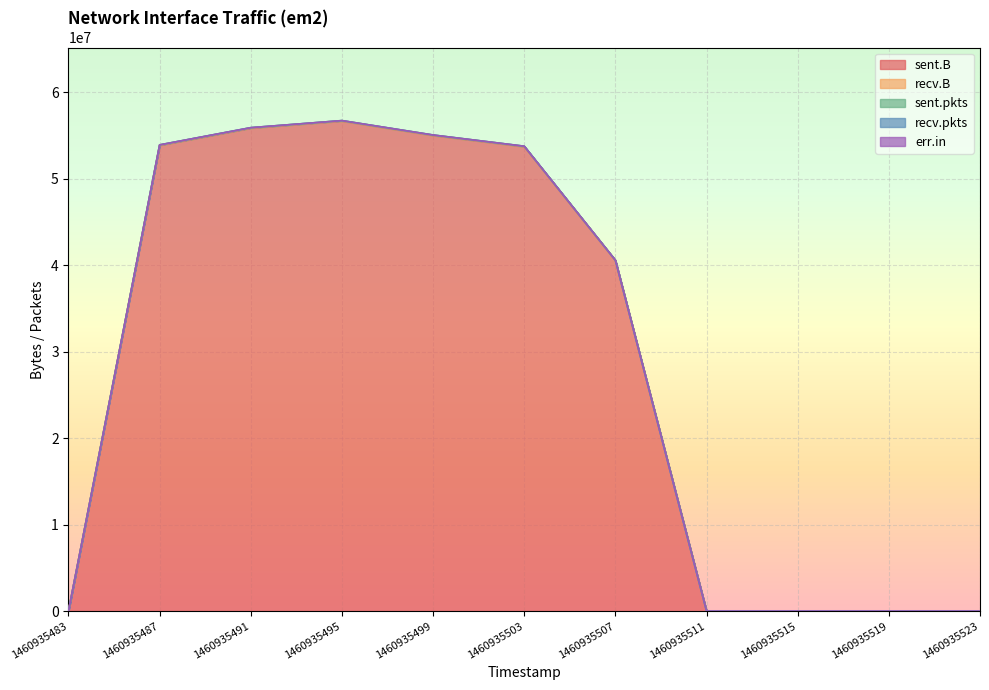

Which label corresponds to the smallest value in the chart?

1460935483